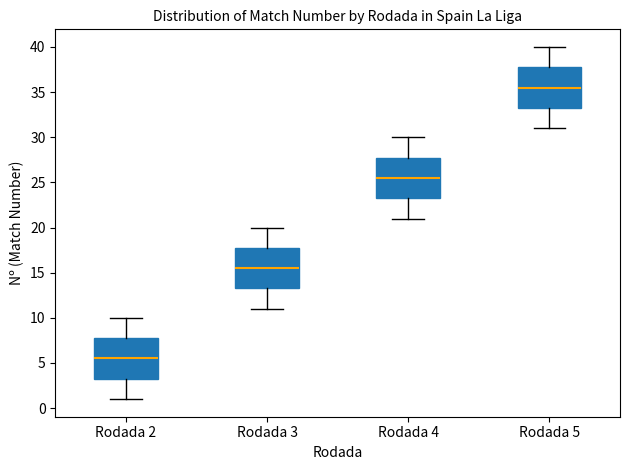

Which box has the lowest median line?

Rodada 2